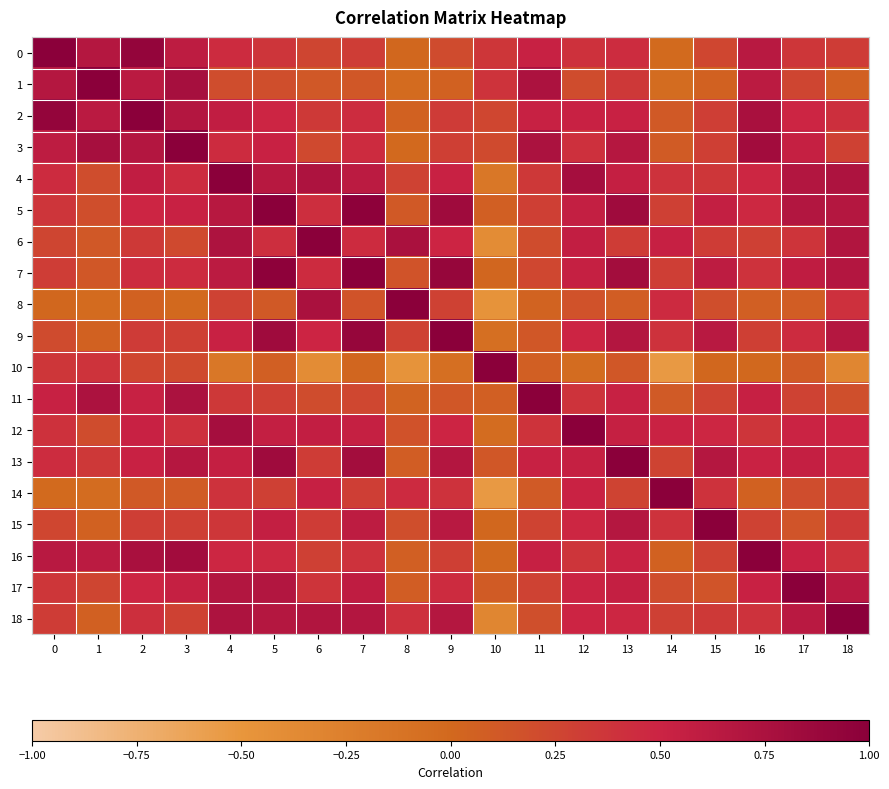

How many categories are shown in the chart?

19